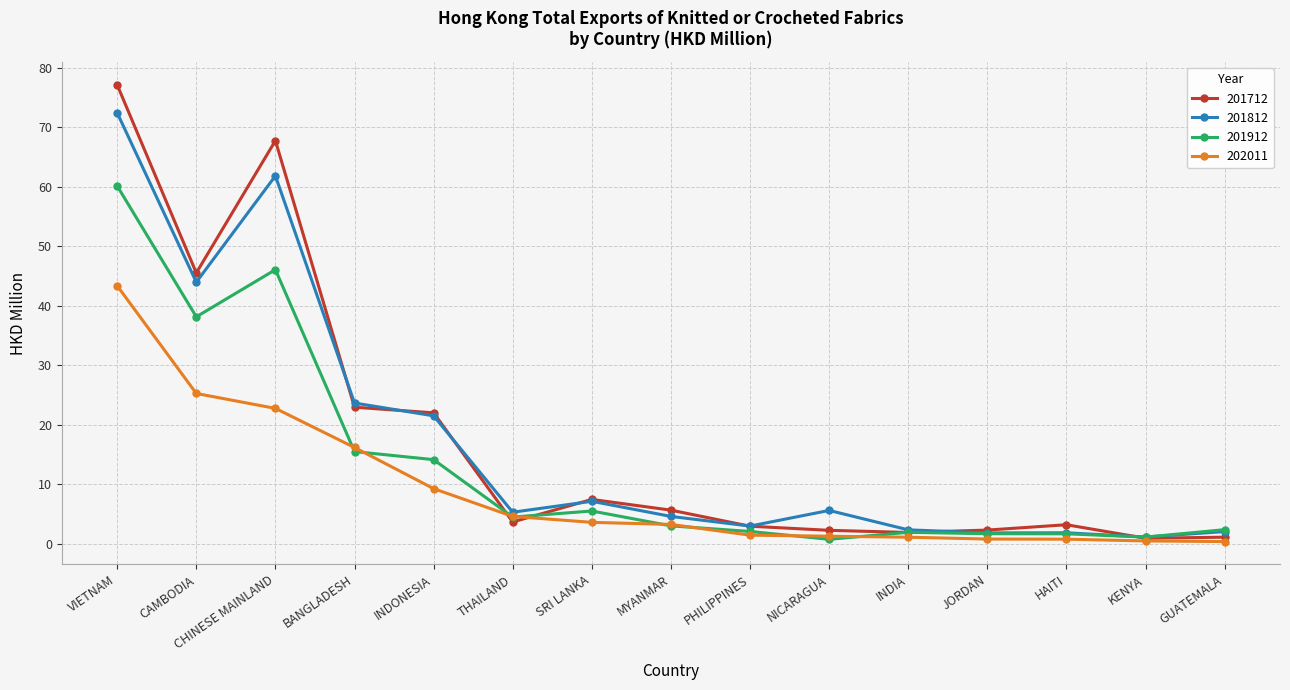

How many values in the 202011 series exceed 3?

8